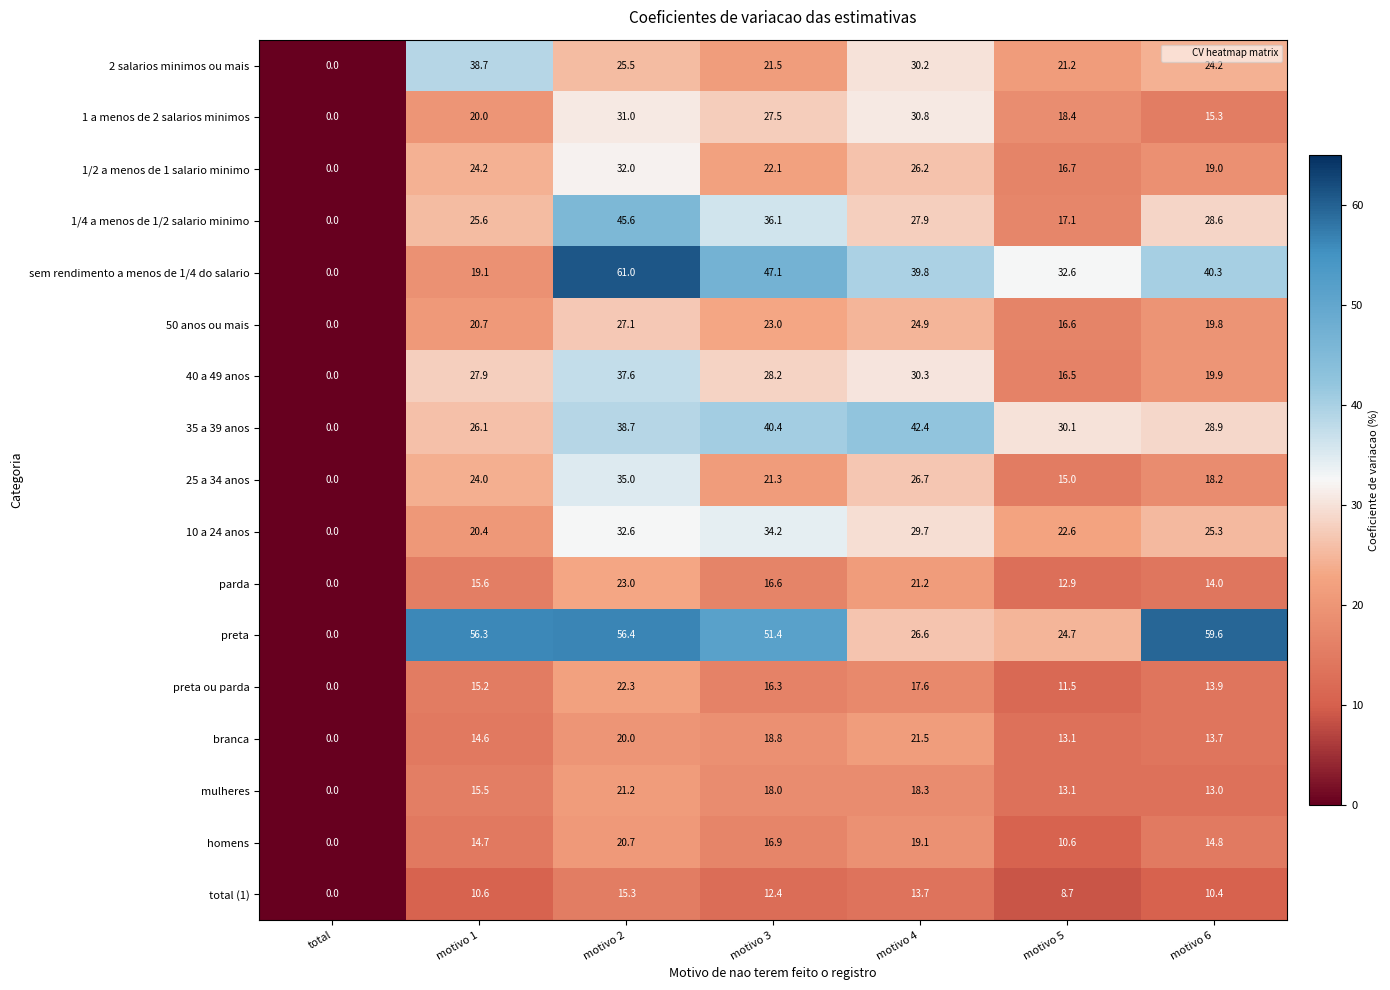

What is the total value across all series at motivo 3?

451.8